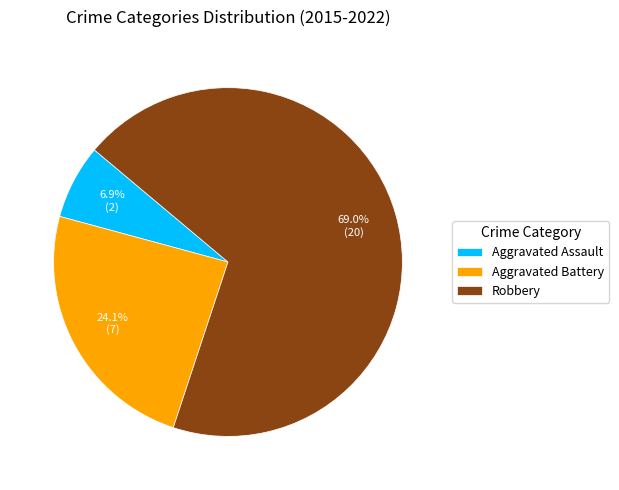

Is the sum of Robbery and Aggravated Battery greater than half?

Yes